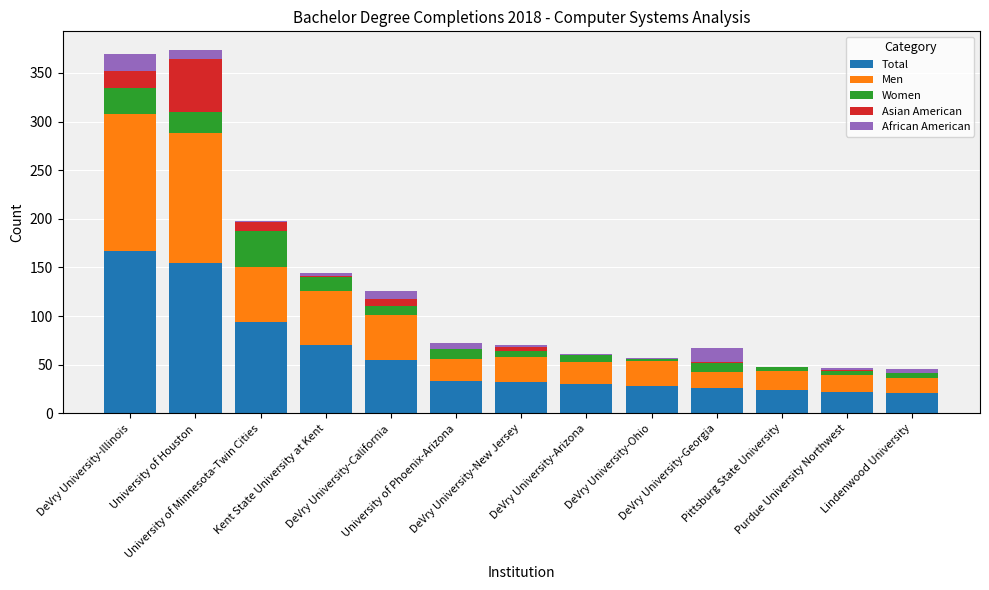

What is the maximum value for Total?

167